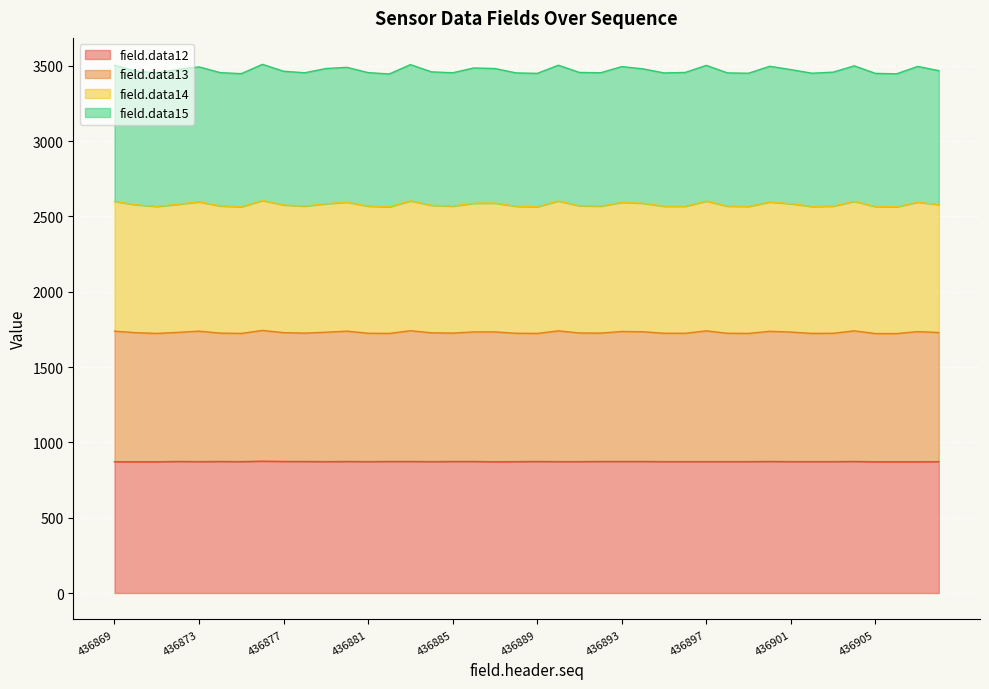

Which series changed the most between 436877 and 436882?

field.data14